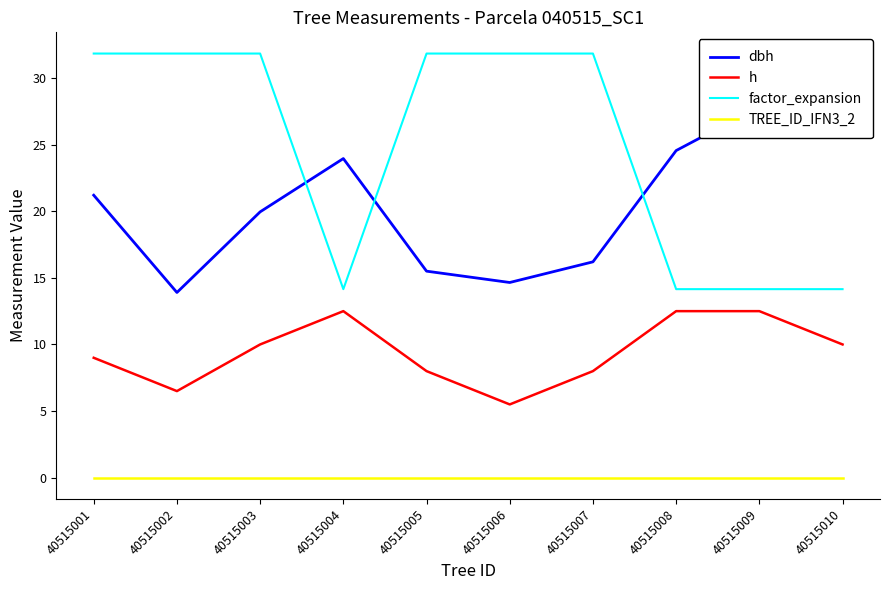

What are all the series names shown in the legend?

dbh, h, factor_expansion, TREE_ID_IFN3_2